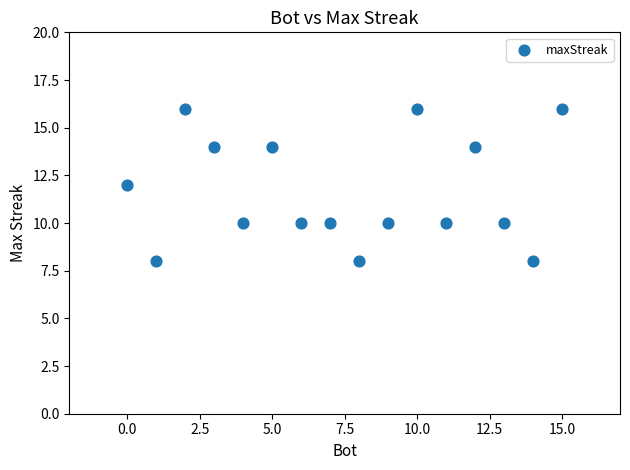

What is the range of X values (max minus min)?

15